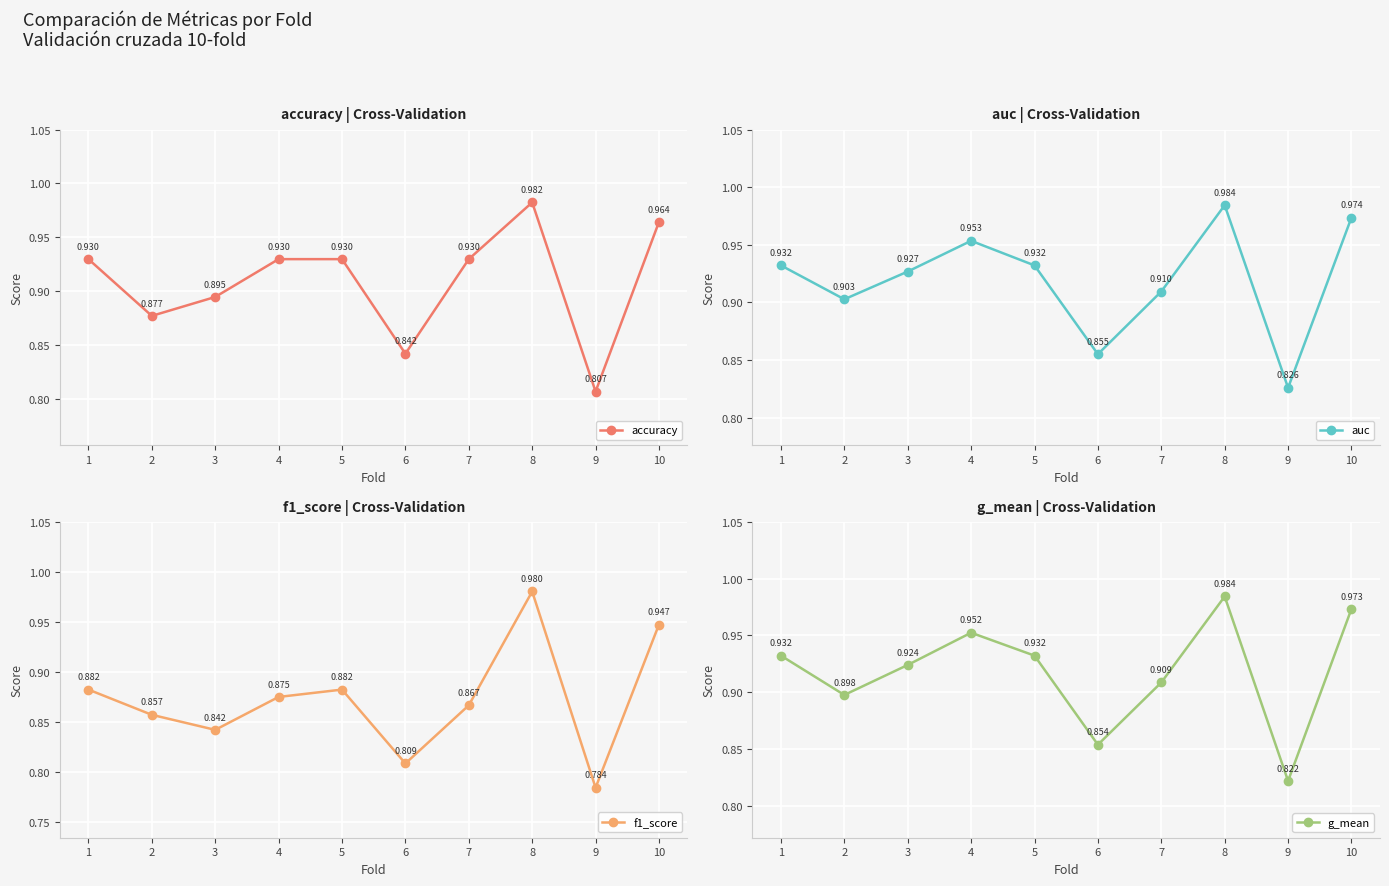

Rank the series by their maximum value, from lowest to highest.

f1_score, accuracy, g_mean, auc